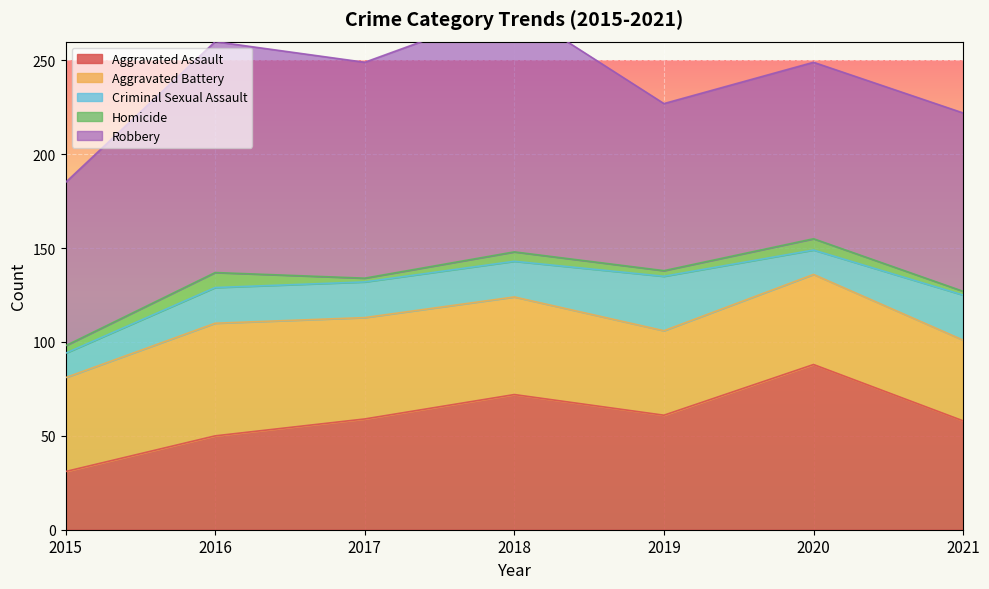

At which category is the sum across all series the highest?

2018